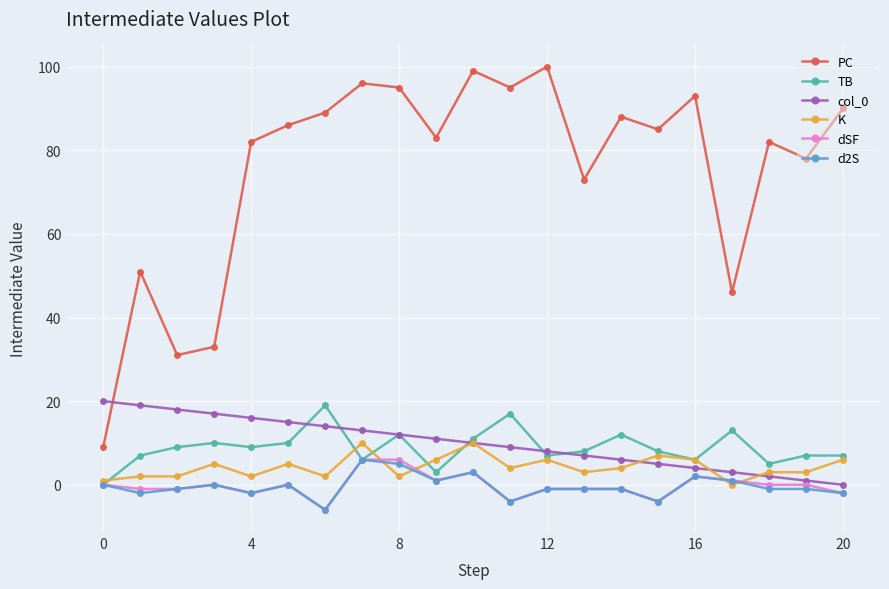

How many data points in PC are less than 85?

10